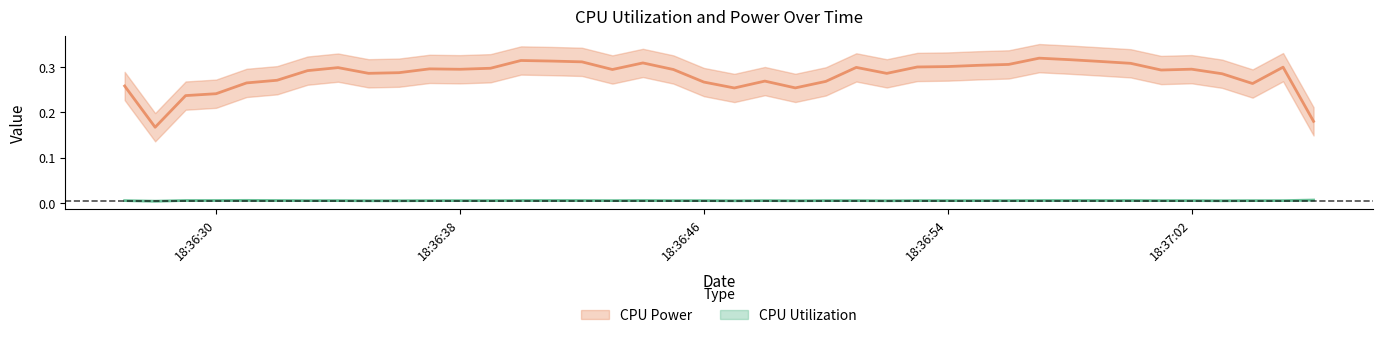

True or false: CPU Utilization and CPU Power intersect in this chart.

False